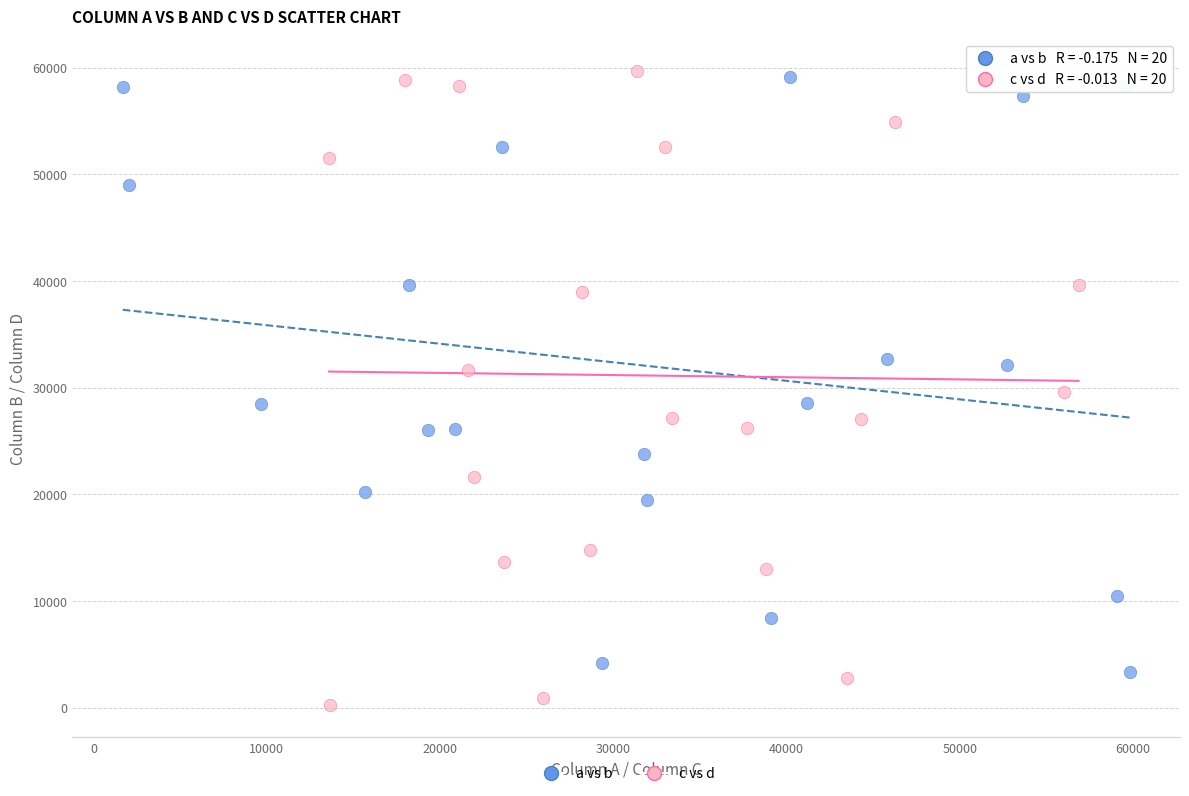

Which series has the largest Y range (max minus min)?

c vs d